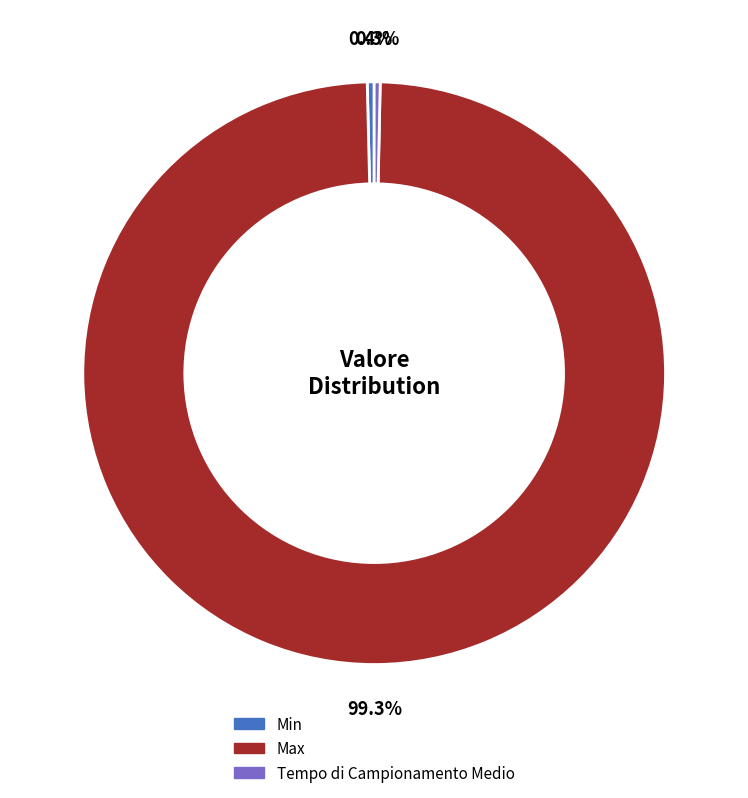

What is the largest slice in the pie chart?

Max